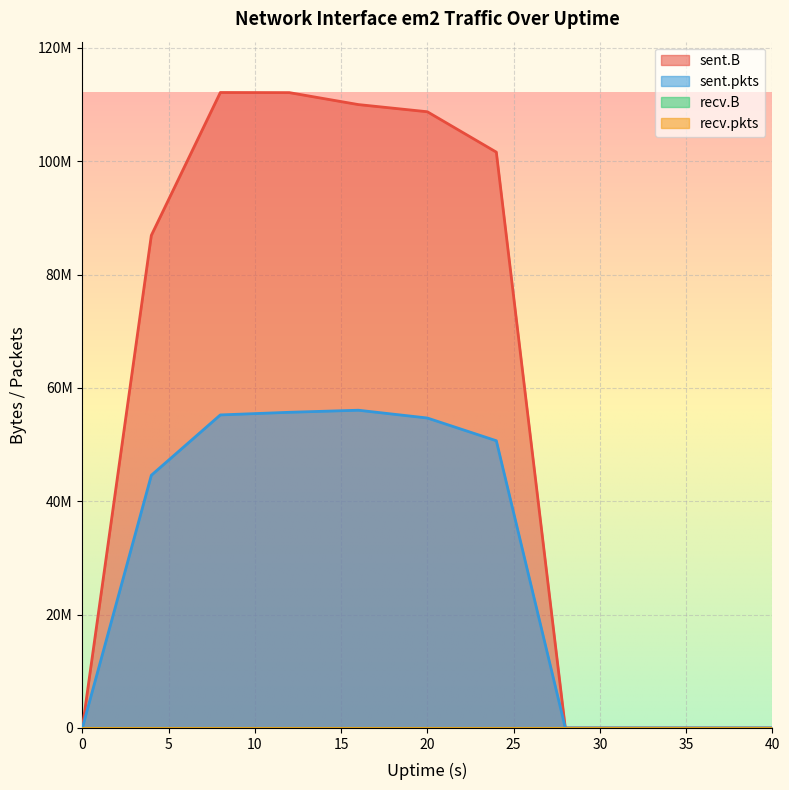

True or false: sent.pkts and sent.B intersect in this chart.

False